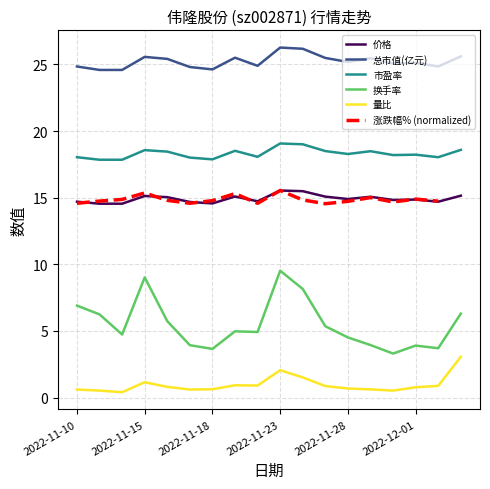

True or false: 市盈率 and 换手率 cross at least once.

False